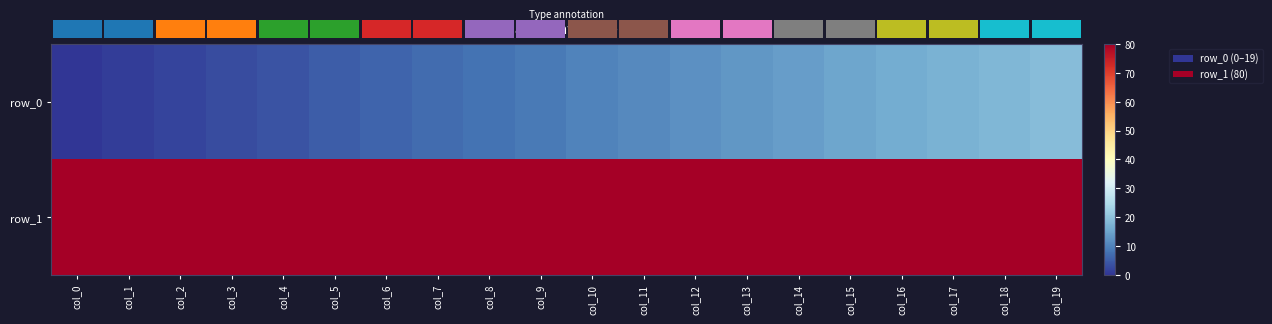

What is the total value across all series at col_8?

88